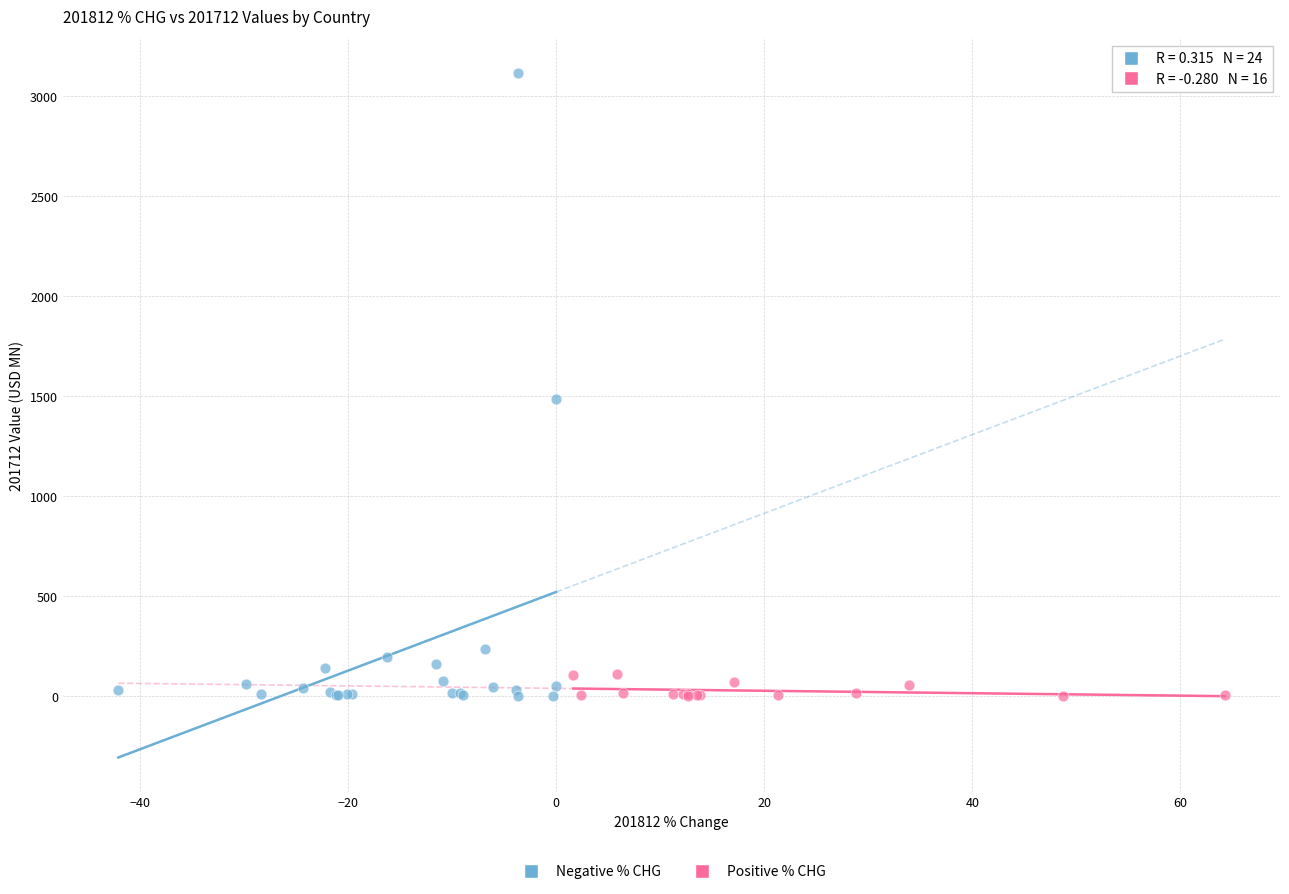

Which series has the largest Y range (max minus min)?

Negative % CHG